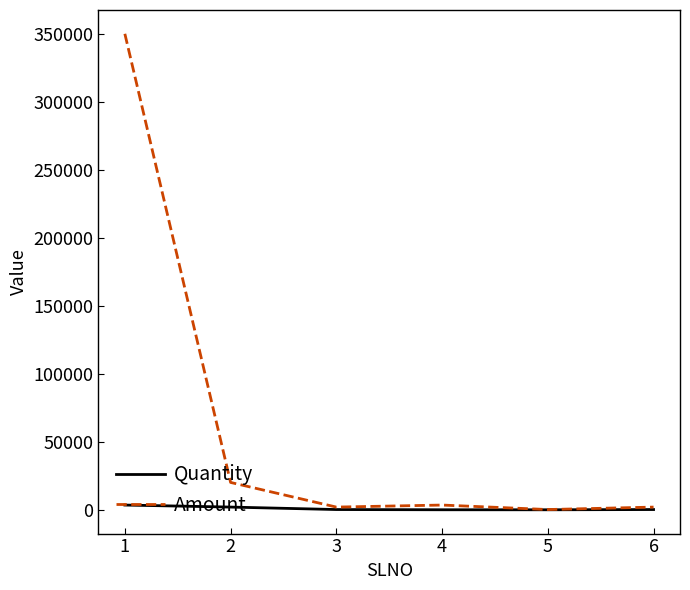

List the series in order of their overall mean, lowest first.

Quantity, Amount